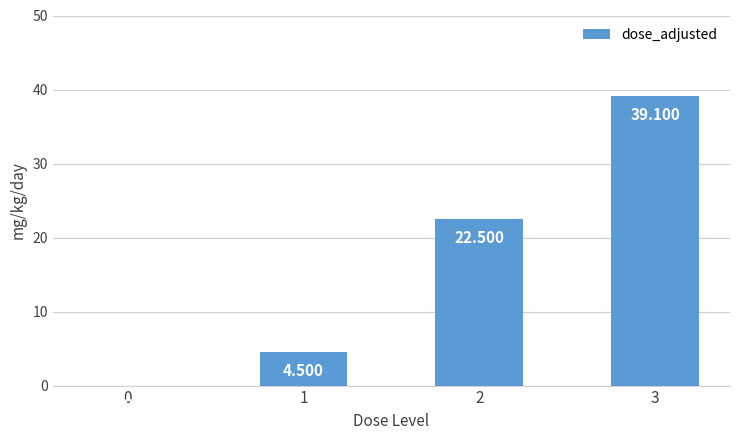

What is the value of the 4th bar from the left?

39.1